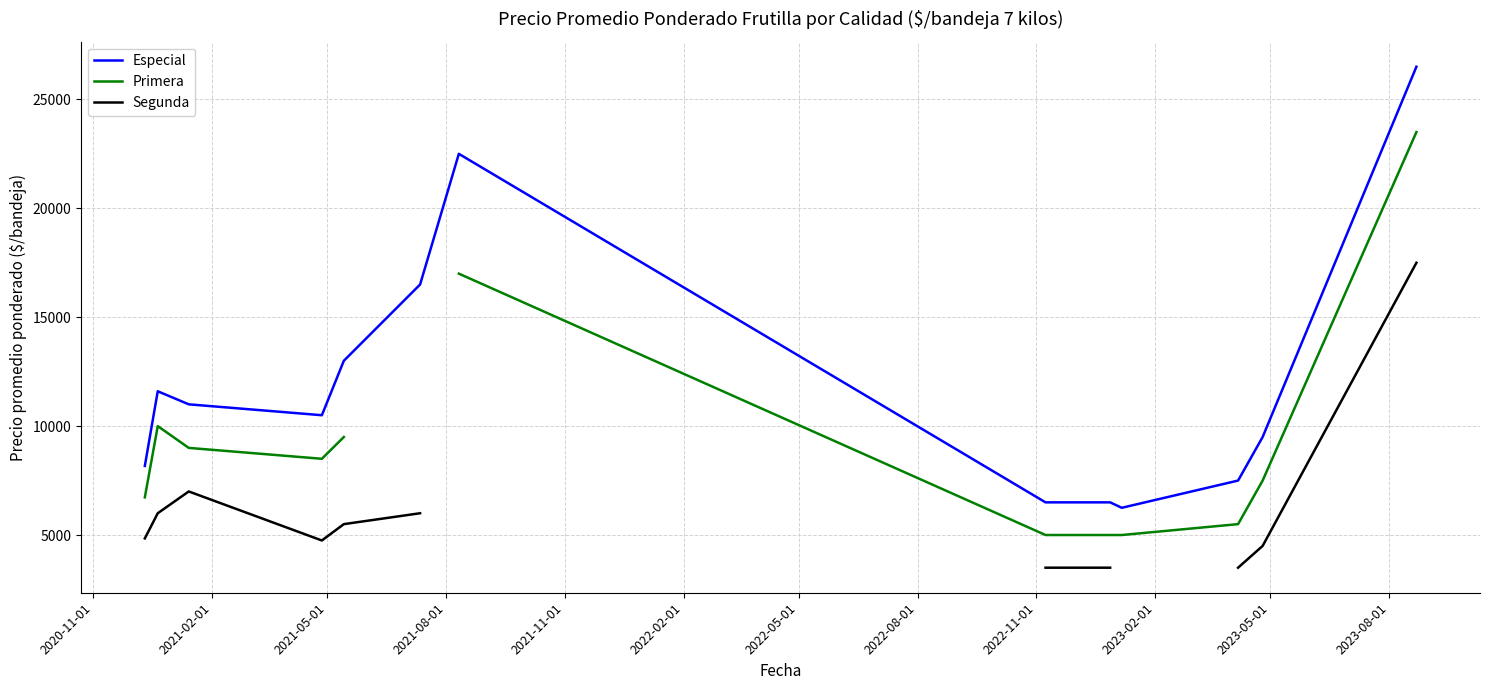

What is the maximum value for Especial?

26500